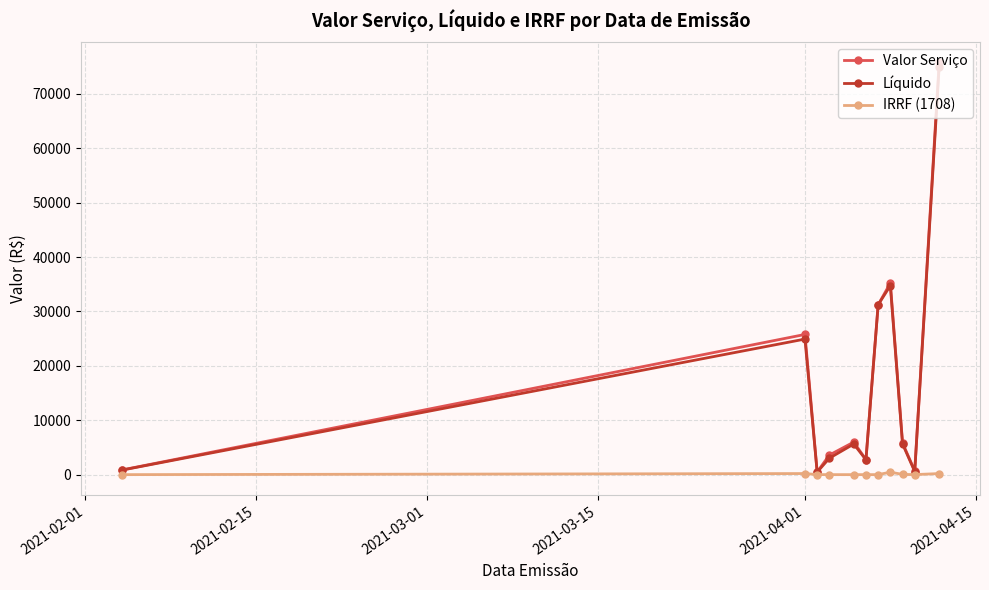

What is the greatest value displayed?

75768.8